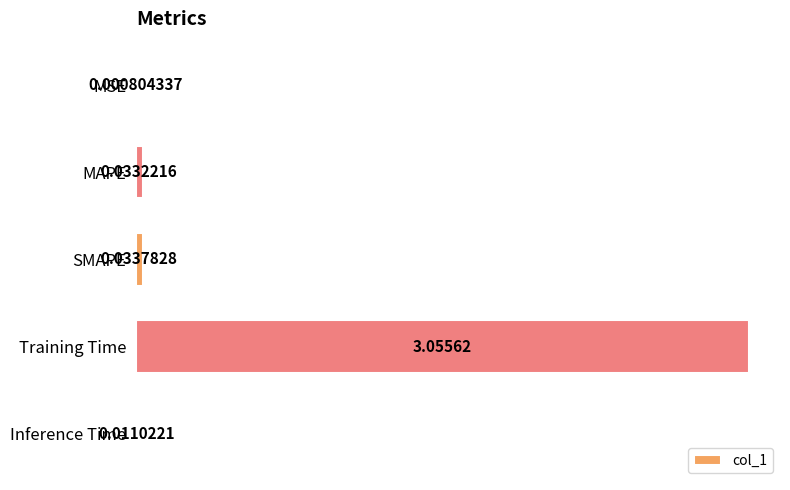

Between Inference Time and MAPE, which is larger?

MAPE